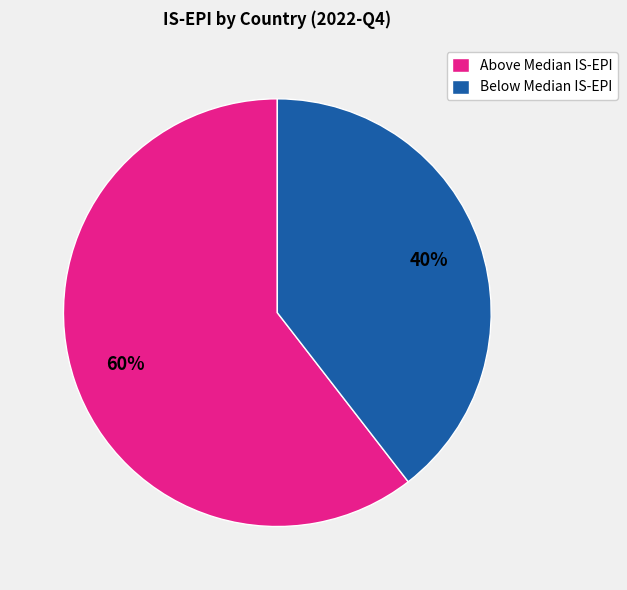

What percentage is the Below Median IS-EPI slice, to the nearest percent?

40%